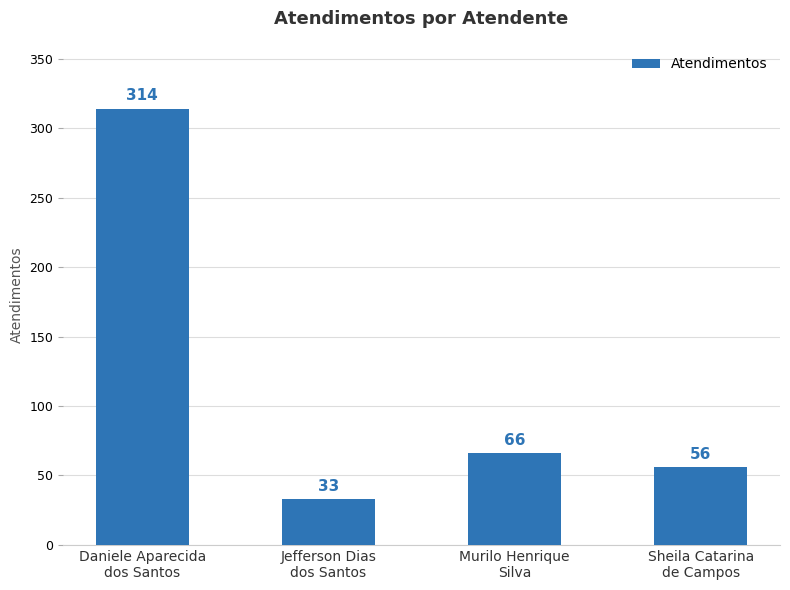

The chart shows a value of 116 at Murilo Henrique
Silva. True or false?

False